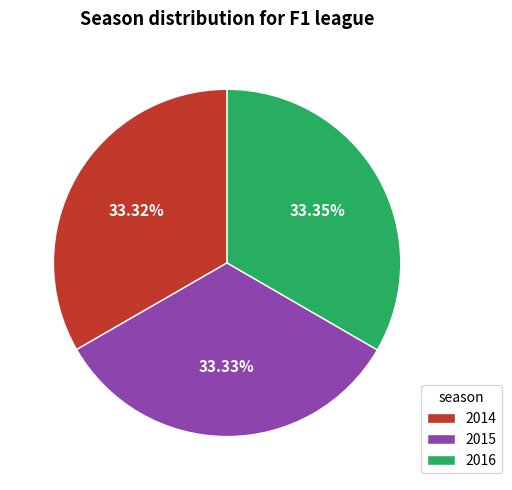

Does any single category account for the majority?

No